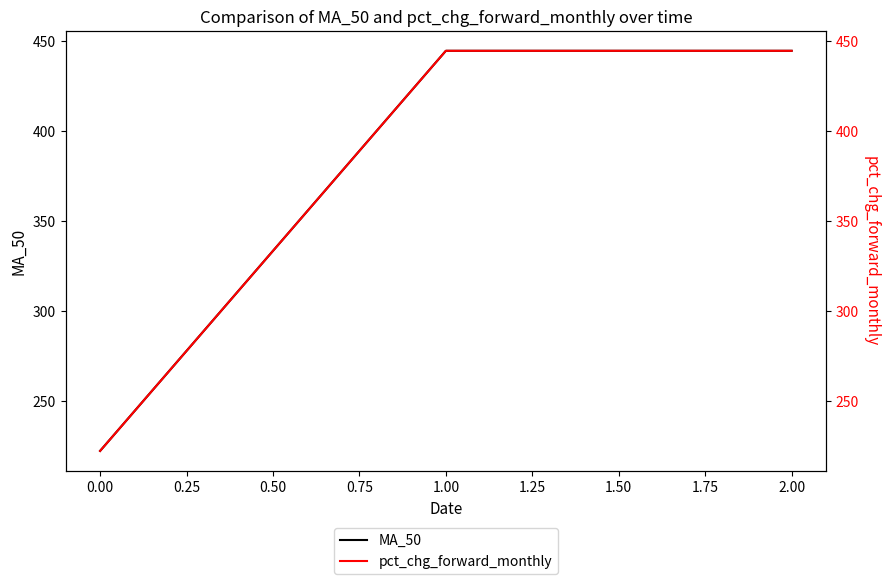

What is the lowest value of the MA_50 series?

222.2